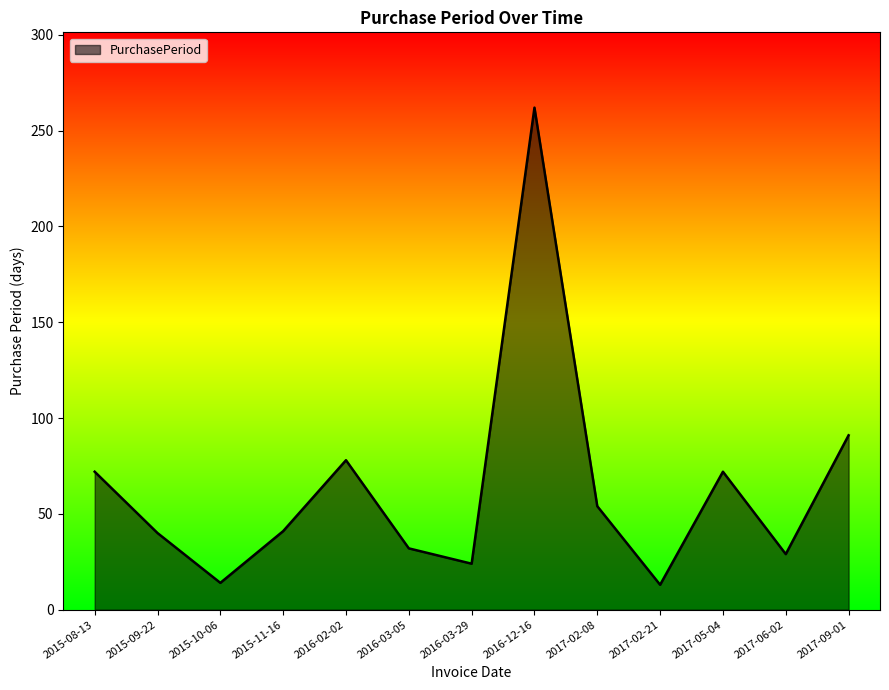

What is the difference between the maximum and minimum values?

249